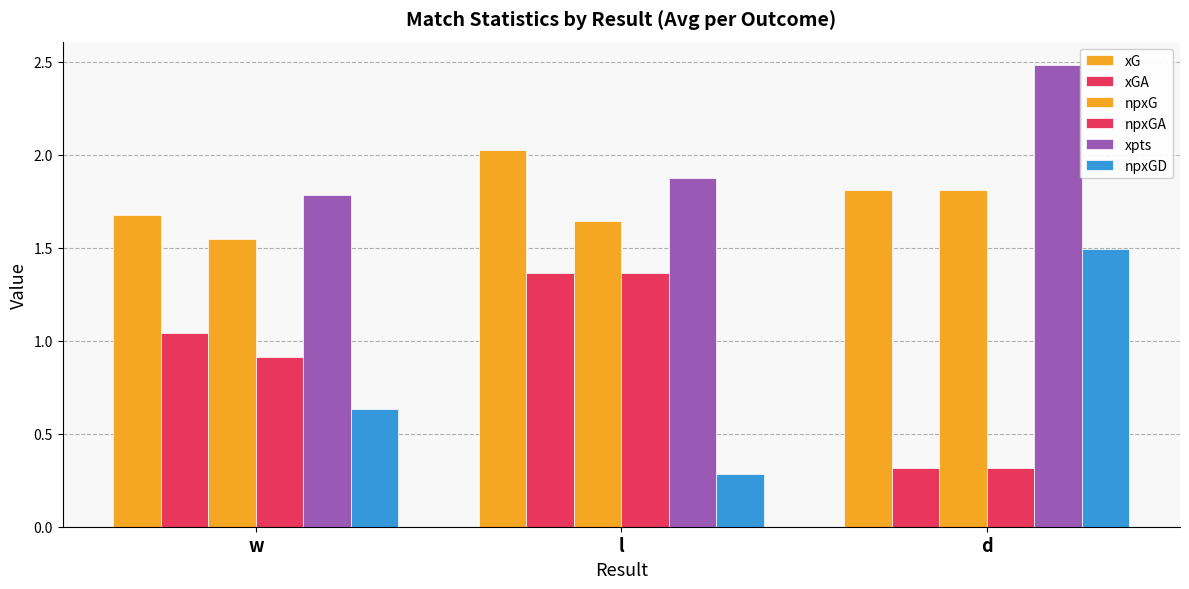

Count the number of categories in the chart.

3